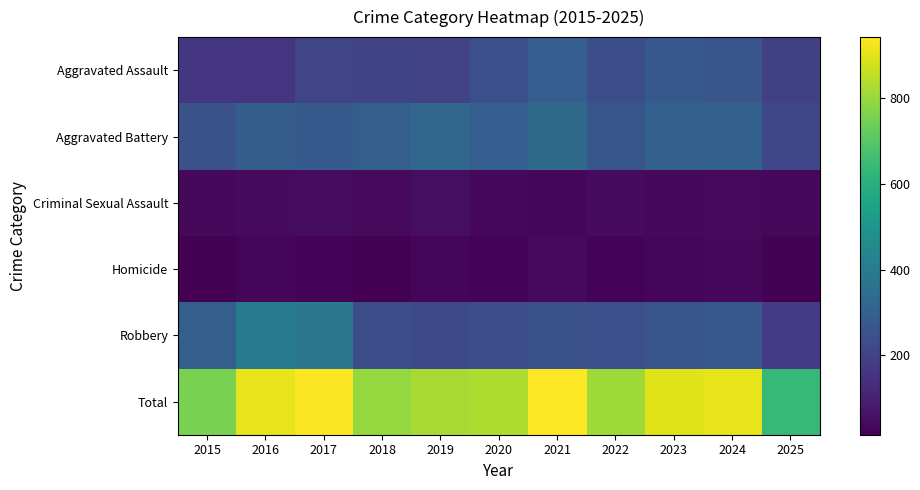

Reading left to right, transcribe all the data shown in this chart.

Aggravated Assault: 2015=160	2016=154	2017=207	2018=206	2019=197	2020=242	2021=292	2022=239	2023=272	2024=258	2025=192
Aggravated Battery: 2015=246	2016=288	2017=277	2018=296	2019=321	2020=293	2021=335	2022=263	2023=300	2024=304	2025=214
Criminal Sexual Assault: 2015=34	2016=43	2017=47	2018=40	2019=51	2020=36	2021=33	2022=42	2023=34	2024=40	2025=35
Homicide: 2015=17	2016=29	2017=24	2018=15	2019=27	2020=24	2021=37	2022=23	2023=31	2024=34	2025=19
Robbery: 2015=297	2016=394	2017=381	2018=237	2019=224	2020=233	2021=245	2022=243	2023=261	2024=272	2025=176
Total: 2015=754	2016=908	2017=936	2018=794	2019=820	2020=828	2021=942	2022=810	2023=898	2024=908	2025=636